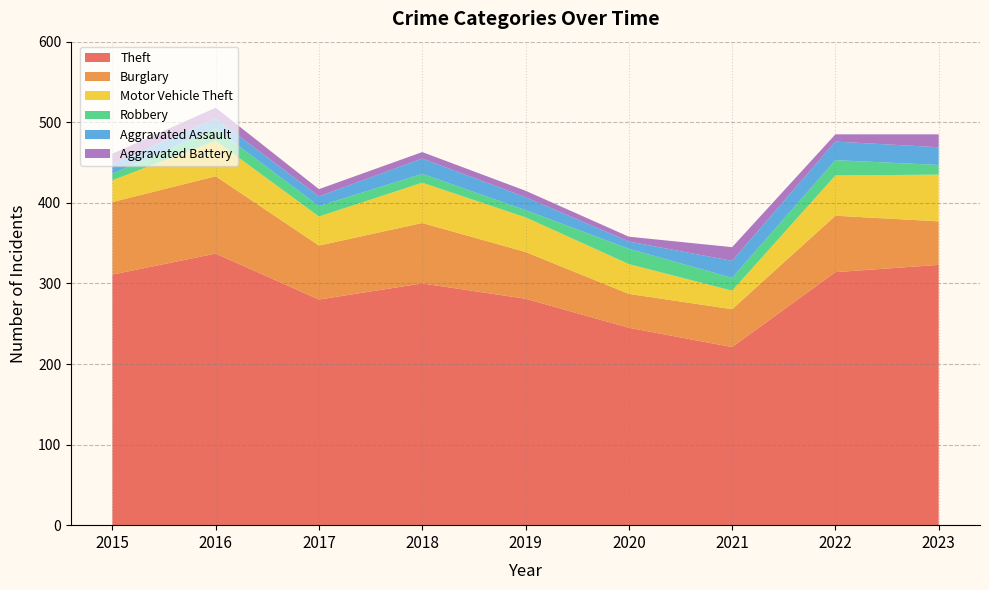

Reading left to right, extract all data points from this chart.

Theft: 2015=311	2016=337	2017=280	2018=300	2019=281	2020=245	2021=221	2022=314	2023=323
Burglary: 2015=90	2016=96	2017=67	2018=75	2019=58	2020=42	2021=47	2022=70	2023=54
Motor Vehicle Theft: 2015=27	2016=44	2017=36	2018=50	2019=43	2020=37	2021=23	2022=50	2023=58
Robbery: 2015=8	2016=15	2017=13	2018=11	2019=9	2020=19	2021=16	2022=19	2023=12
Aggravated Assault: 2015=12	2016=13	2017=12	2018=19	2019=16	2020=9	2021=21	2022=23	2023=22
Aggravated Battery: 2015=13	2016=13	2017=9	2018=8	2019=8	2020=6	2021=17	2022=9	2023=16